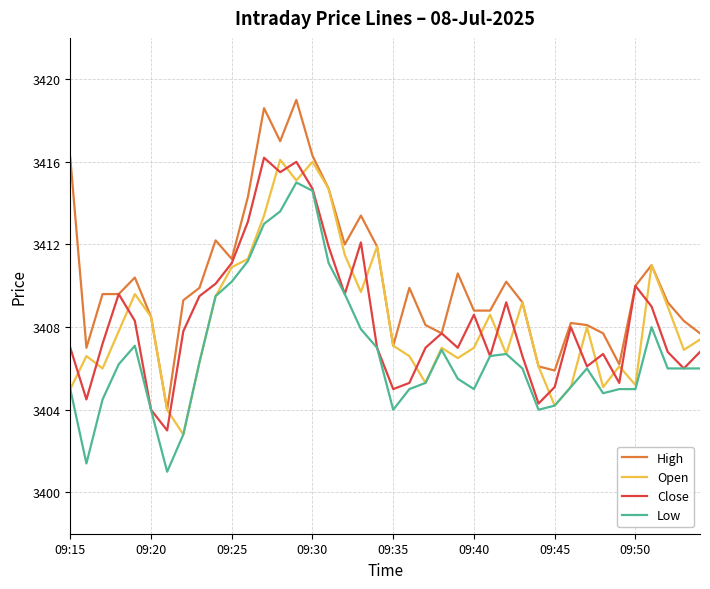

True or false: High and Low cross at least once.

False